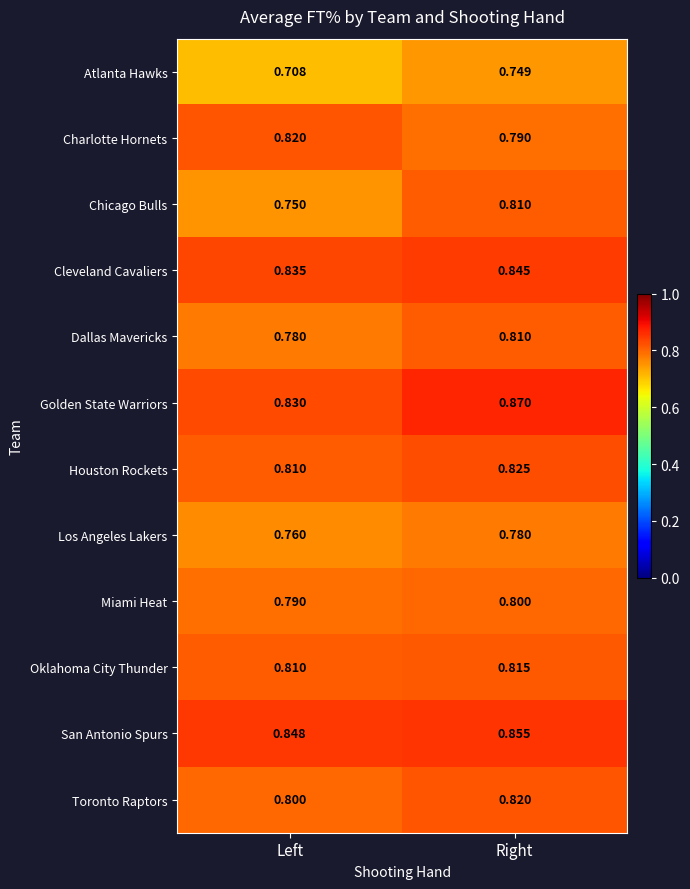

At which label is Atlanta Hawks closest to 0?

Left